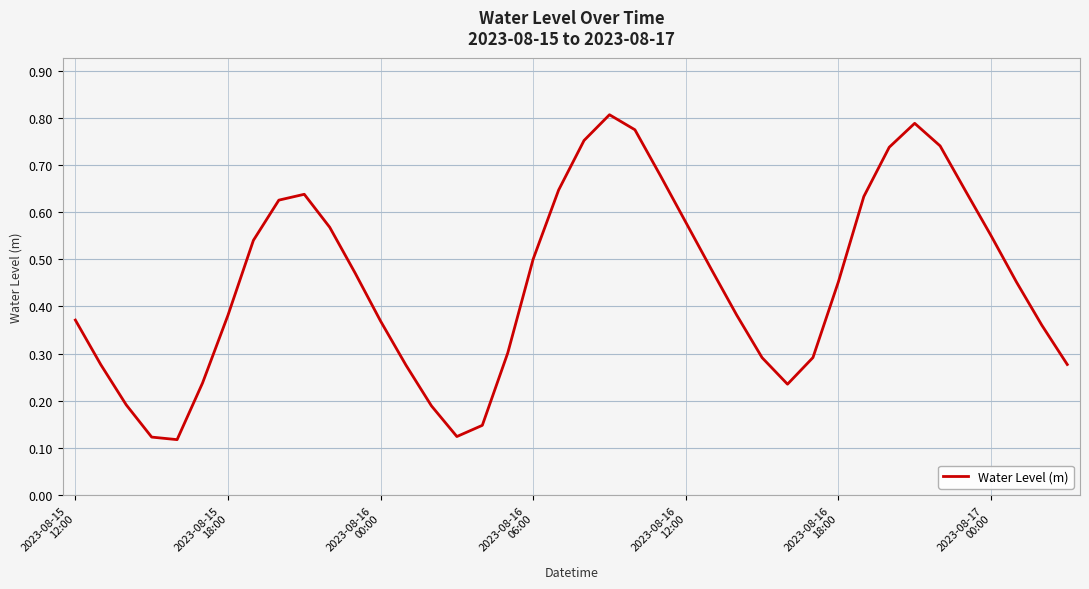

How many lines are shown in the chart?

1